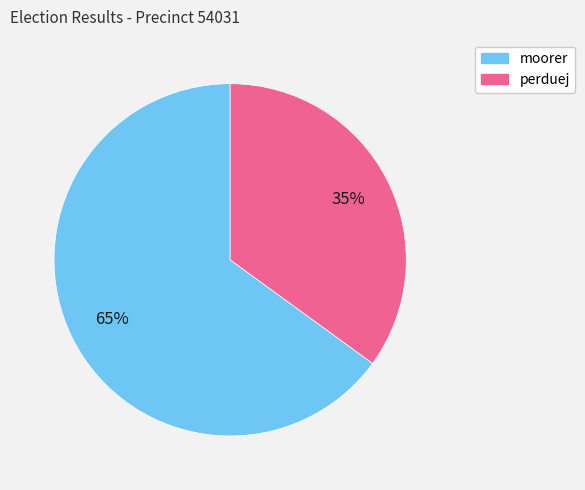

Does any single category account for the majority?

Yes